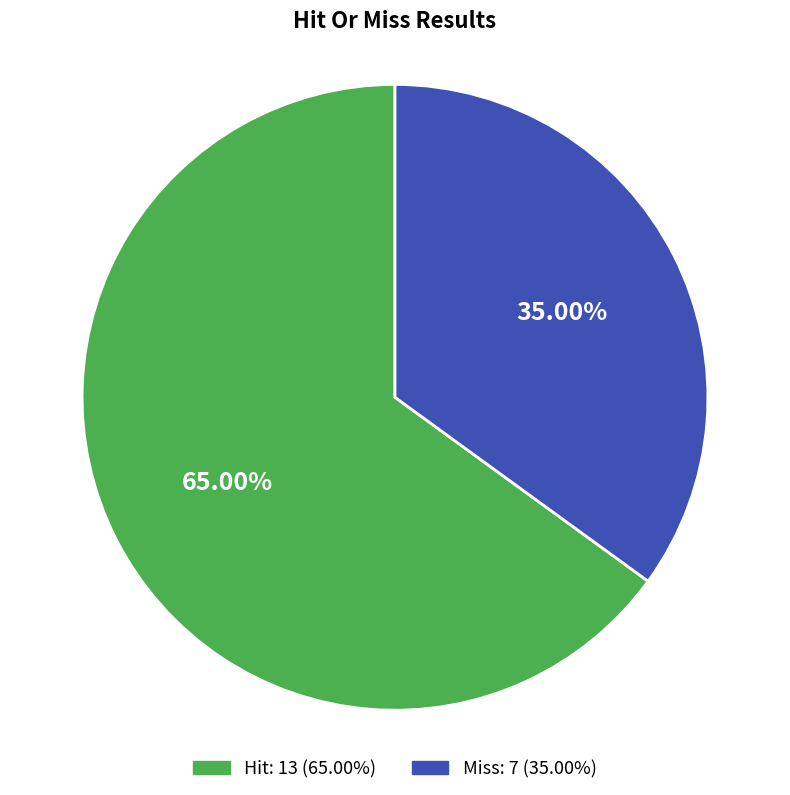

Between Hit and Miss, which is larger?

Hit